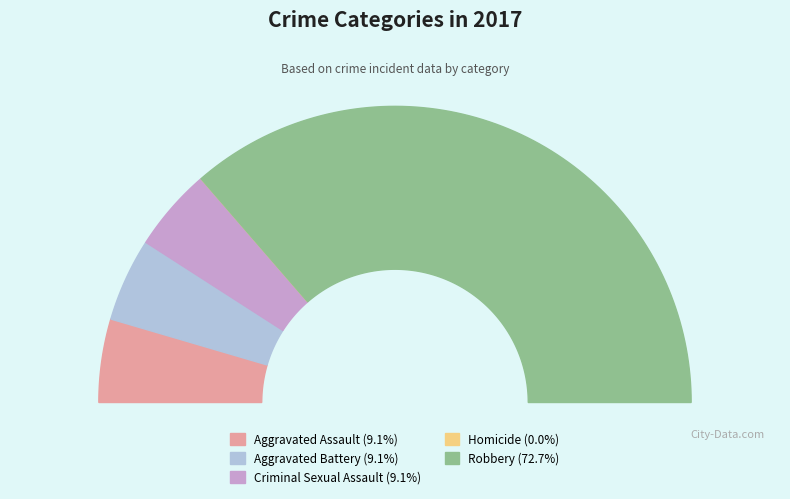

How many slices are in this pie chart?

5